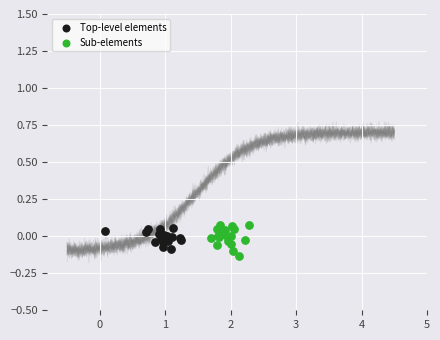

Which series reaches the maximum Y coordinate?

Sub-elements